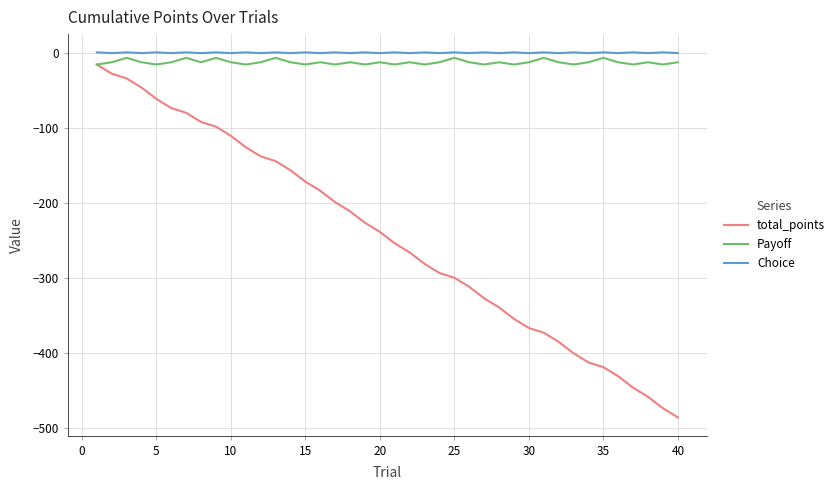

What is the lowest value of the total_points series?

-485.7